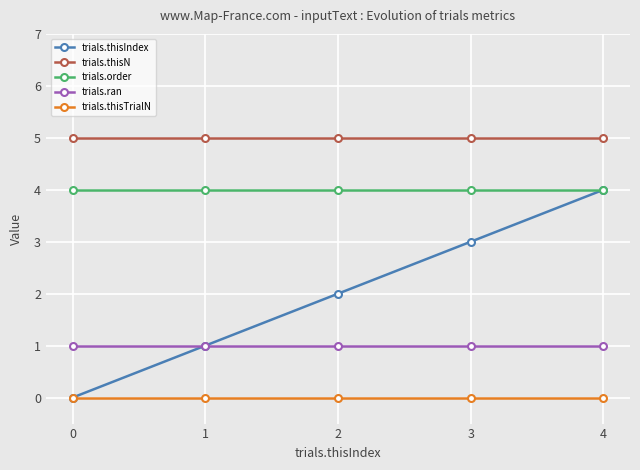

Reading left to right, what are all the values shown in this chart?

trials.thisIndex: 0=0	1=1	2=2	3=3	4=4
trials.thisN: 0=5	1=5	2=5	3=5	4=5
trials.order: 0=4	1=4	2=4	3=4	4=4
trials.ran: 0=1	1=1	2=1	3=1	4=1
trials.thisTrialN: 0=0	1=0	2=0	3=0	4=0